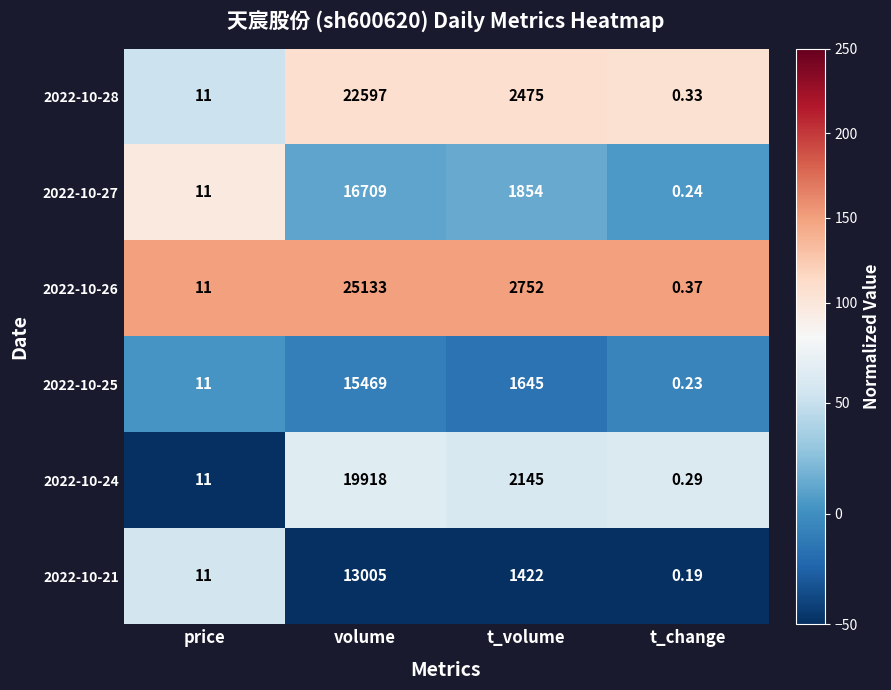

Which category has the lowest value across all series?

t_change